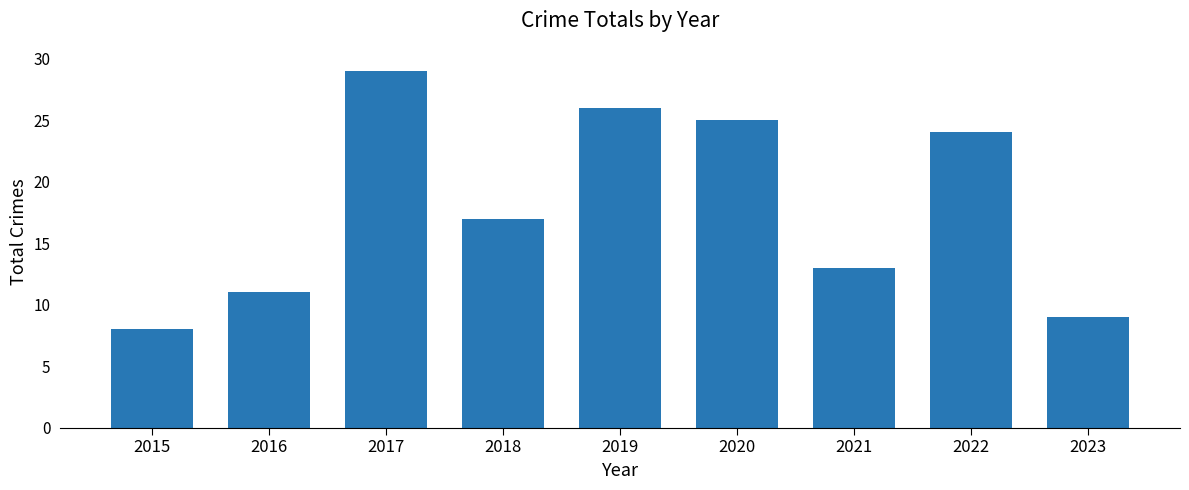

List the labels in order of value, largest first.

2017, 2019, 2020, 2022, 2018, 2021, 2016, 2023, 2015